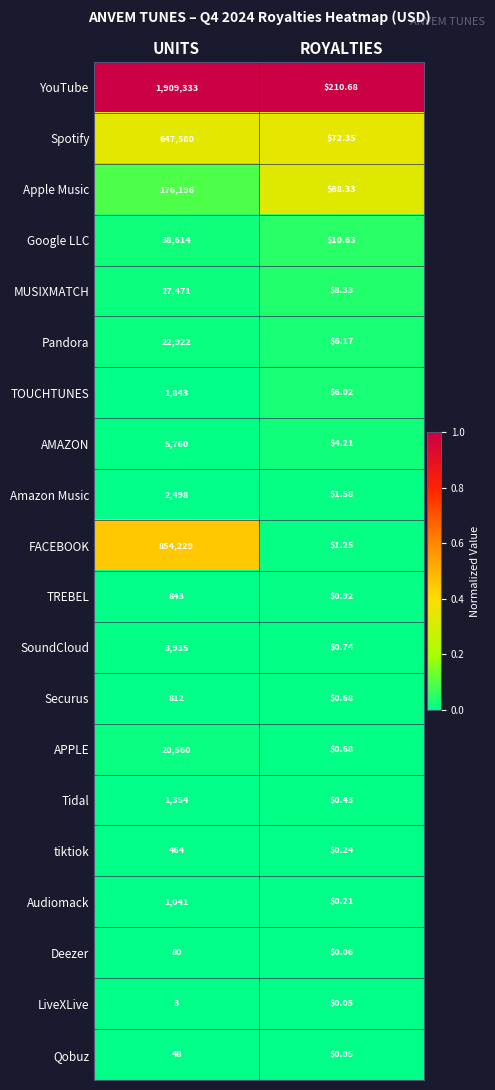

Count the number of data series in this chart.

20